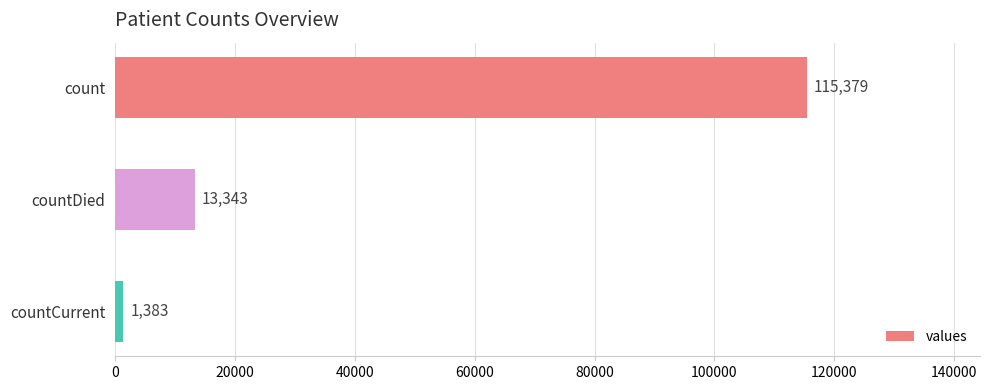

At which label is the value closest to 58381?

countDied